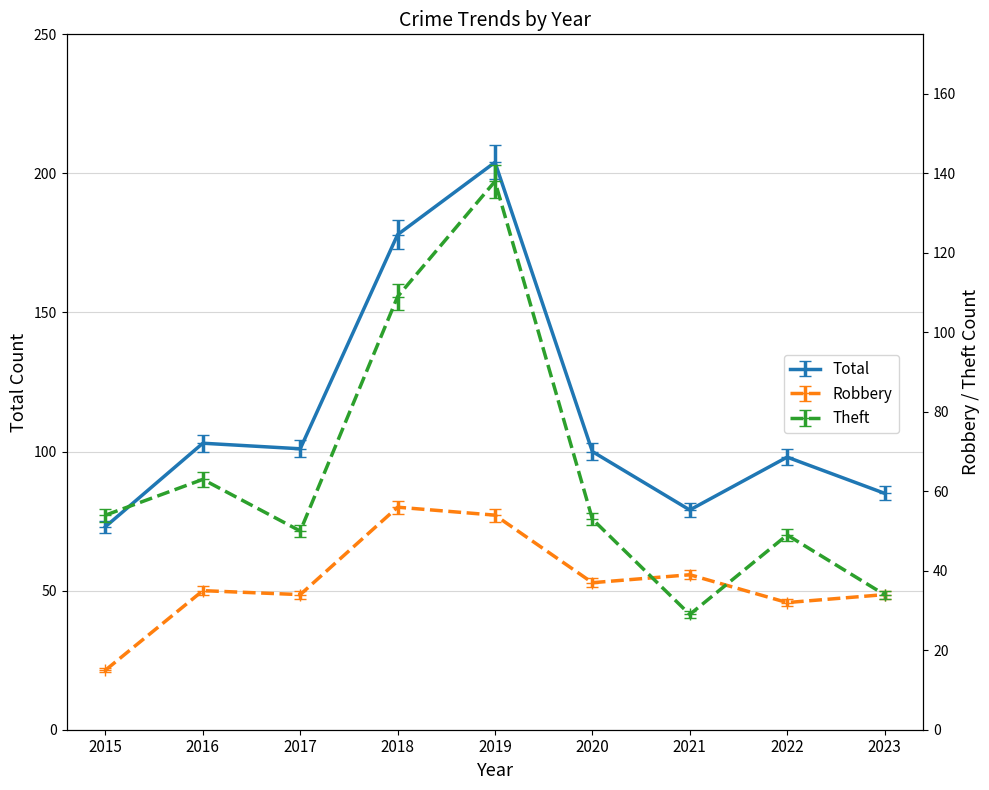

The value of Robbery at 2015 is 15. True or false?

True